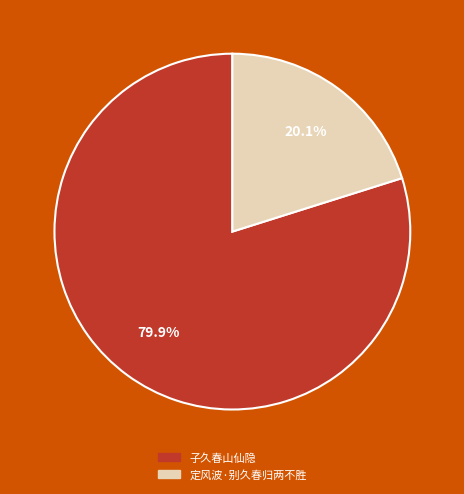

What is the largest slice in the pie chart?

子久春山仙隐